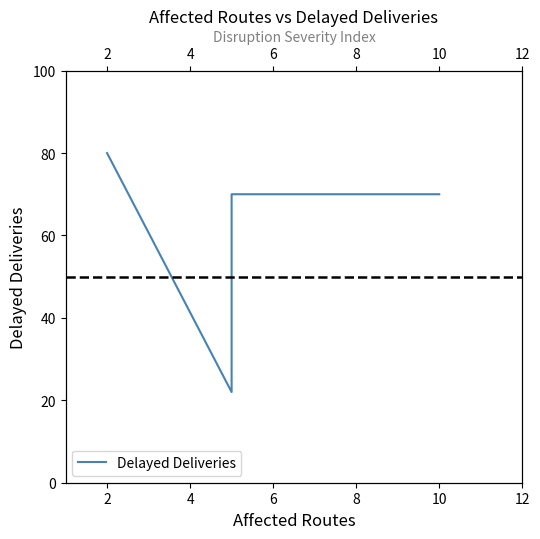

Reading left to right, list all the values displayed in this chart.

80	22	70	70